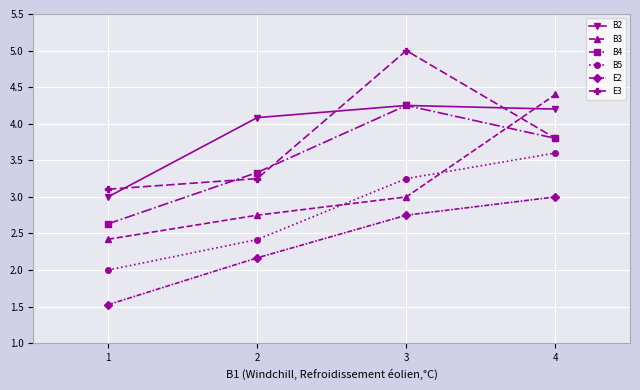

Which category has the highest value in the E3 series?

3